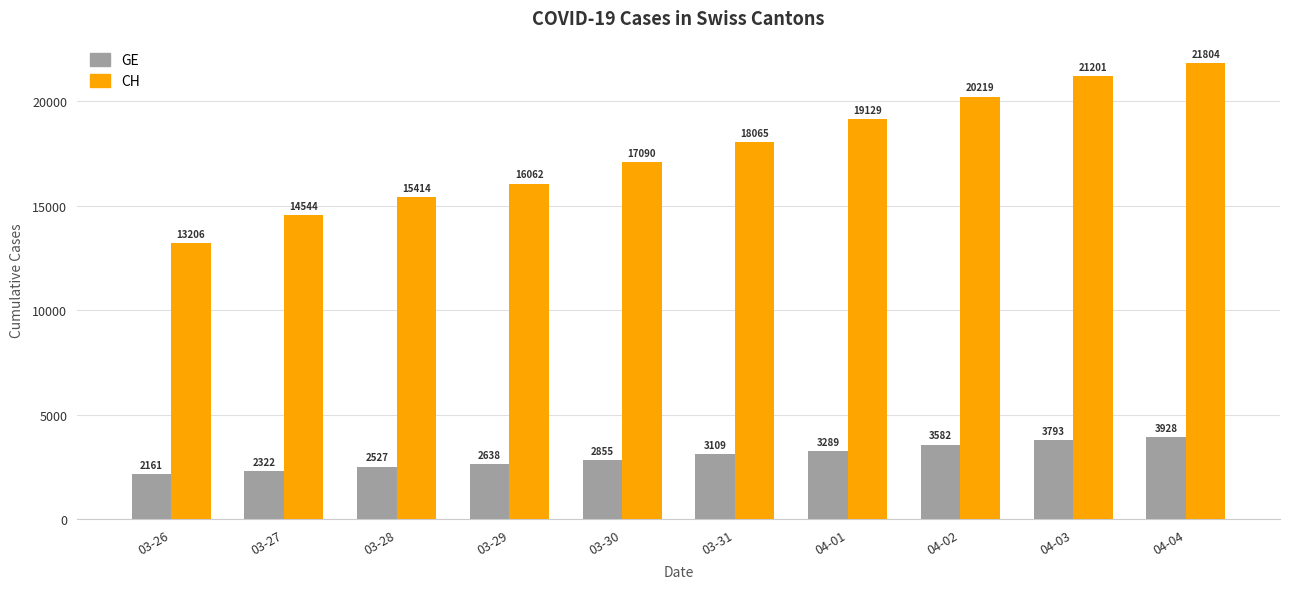

How many values in the CH series are below 18065?

5